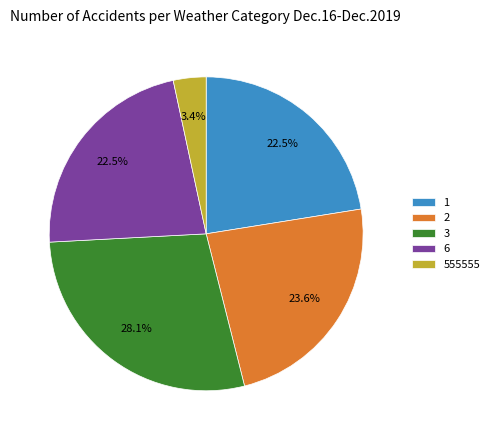

Which category has the biggest portion of the pie?

3